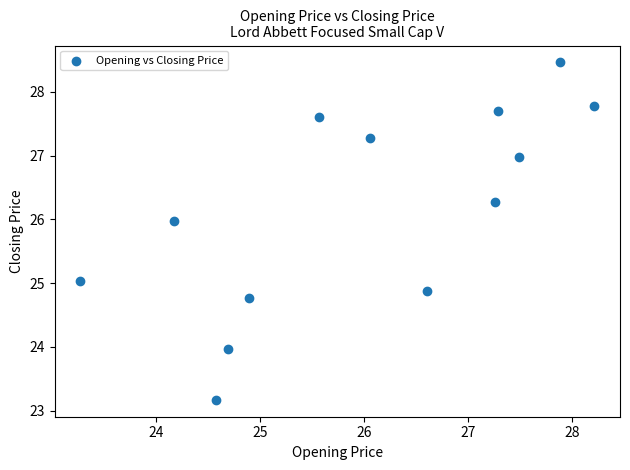

What is the range of X values (max minus min)?

4.9